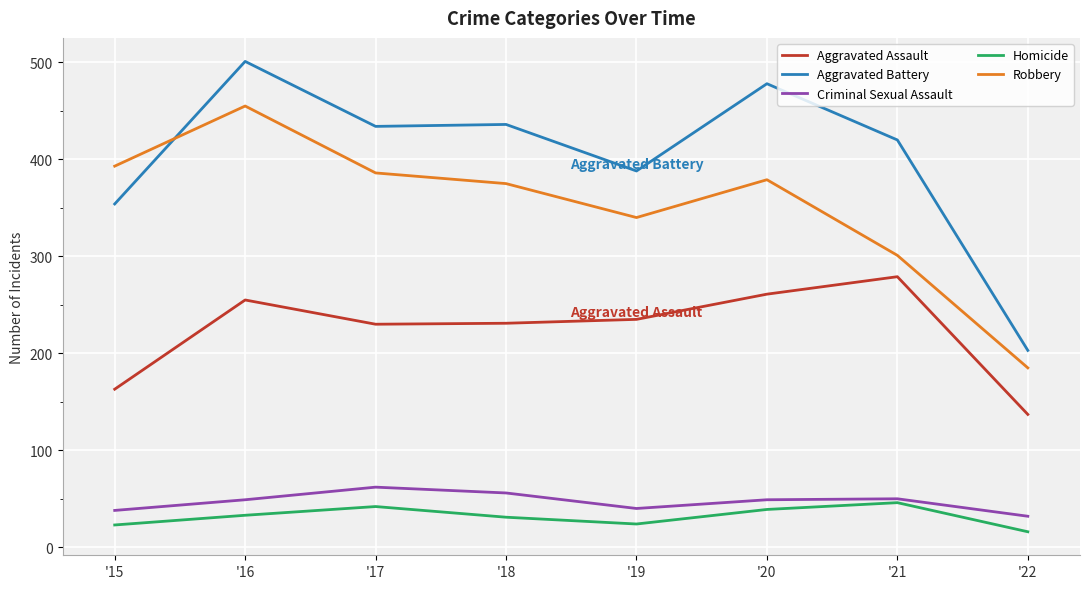

True or false: Aggravated Battery and Aggravated Assault intersect in this chart.

False